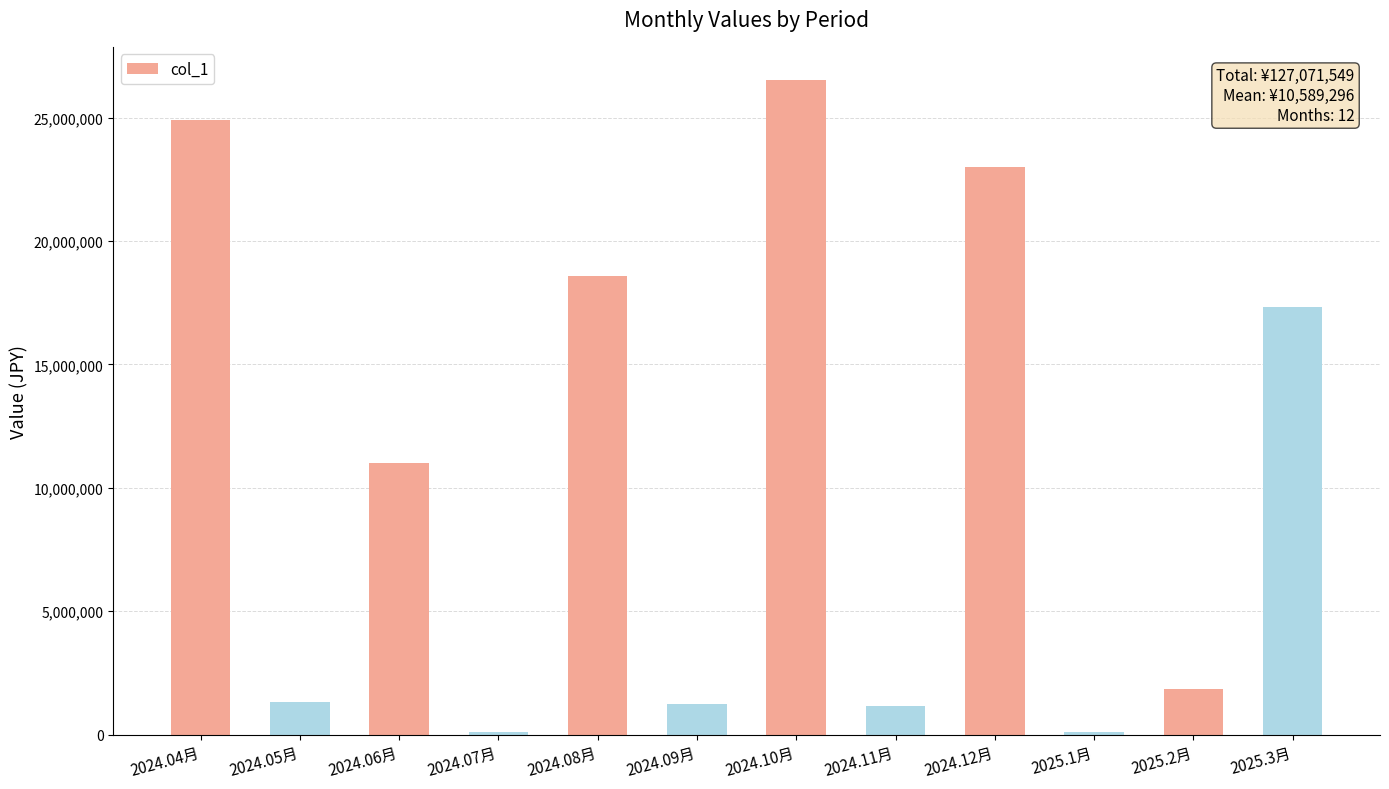

Which label corresponds to the largest value in the chart?

2024.10月